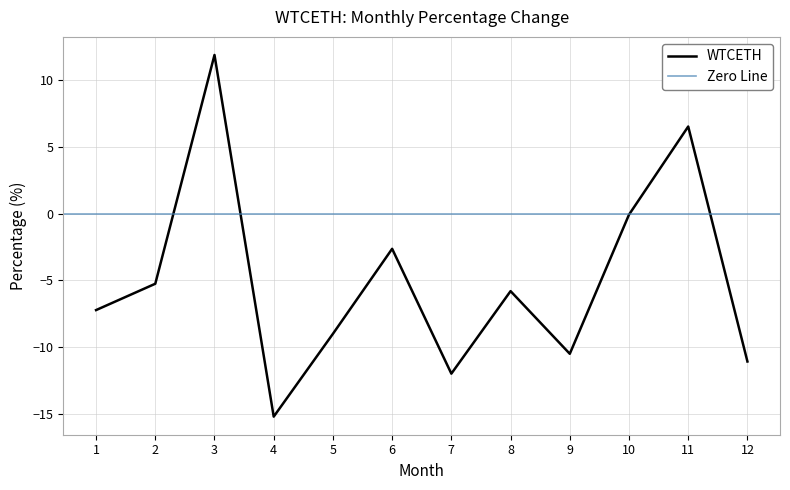

Which has a higher value, 3 or 9?

3